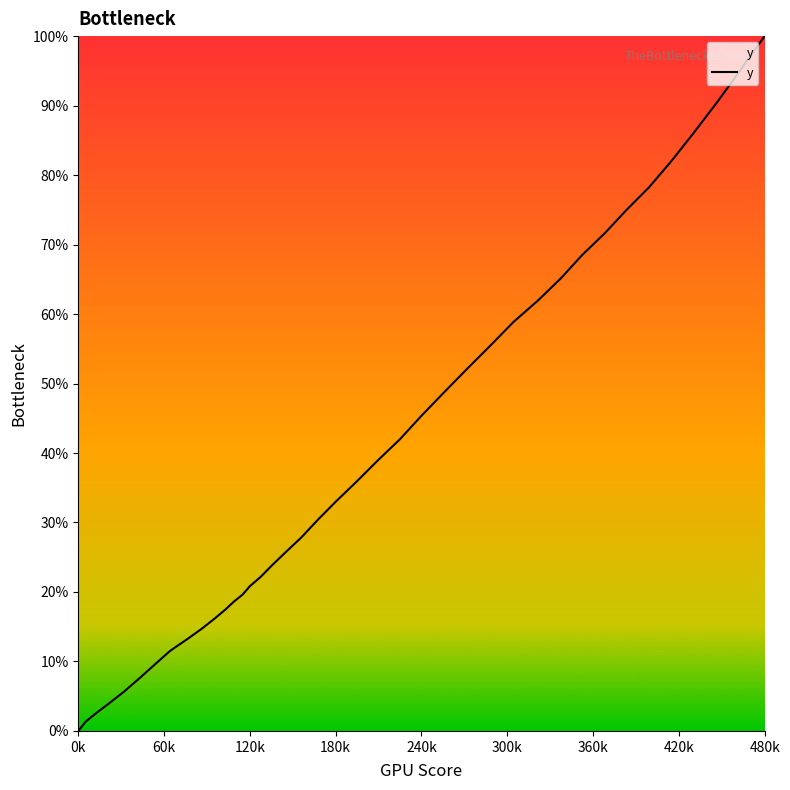

What is the difference between the maximum and minimum values?

100.0